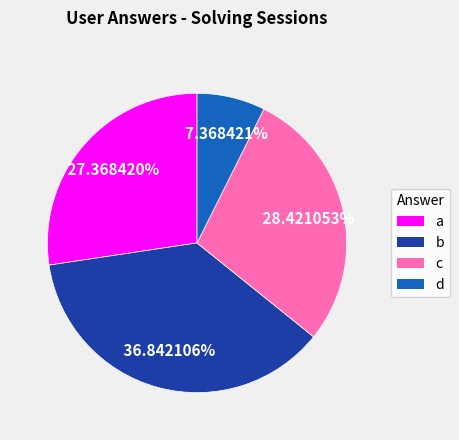

Count the number of slices in the pie.

4